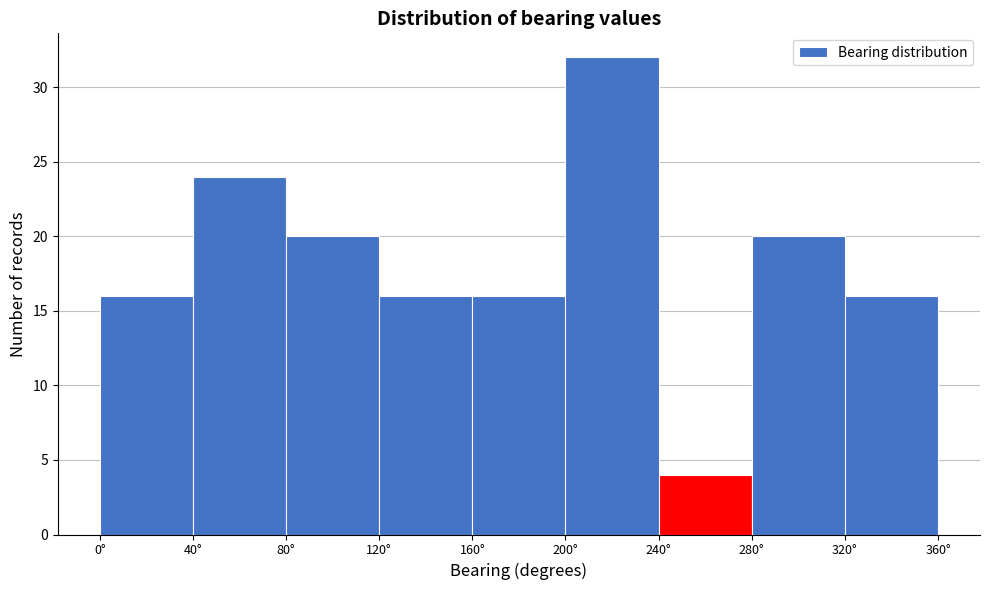

Reading left to right, transcribe this chart: for each bar, give the range it covers on the x-axis and its height. The values are not printed on the chart, so give them approximately, as read against the axis.

0 to 40: 16
40 to 80: 24
80 to 120: 20
120 to 160: 16
160 to 200: 16
200 to 240: 32
240 to 280: 4
280 to 320: 20
320 to 360: 16